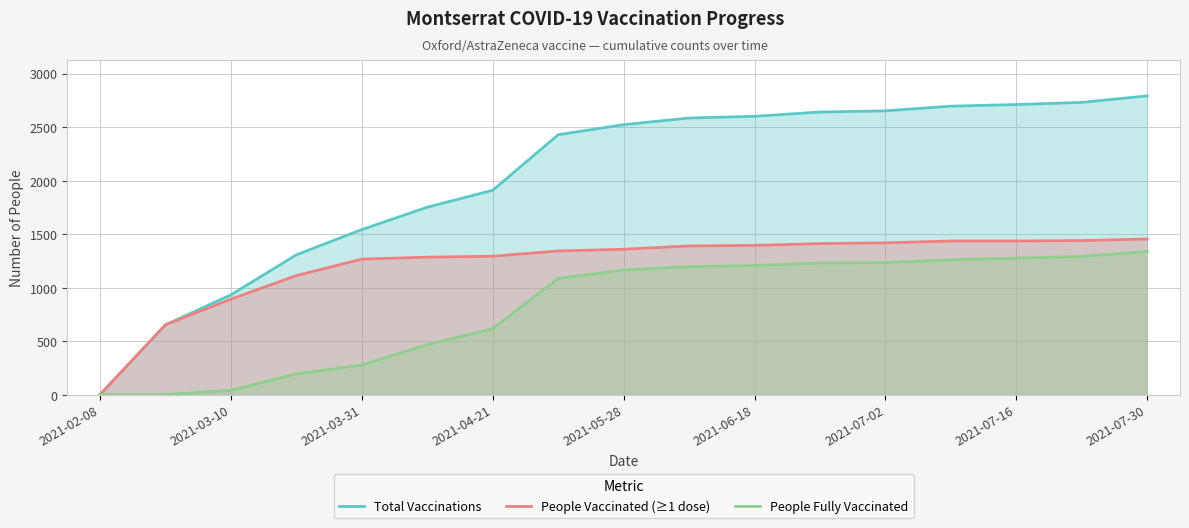

What is the greatest value displayed?

2791